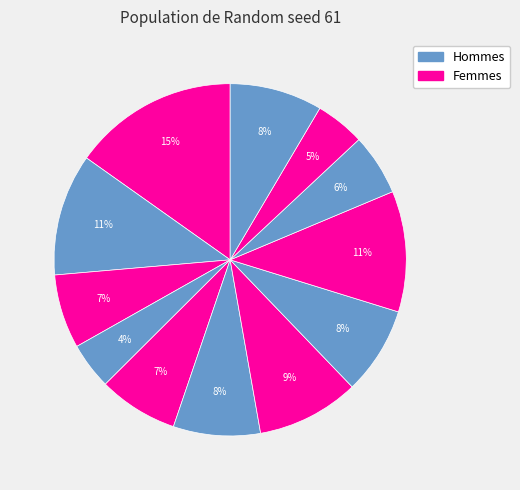

How many slices are in this pie chart?

12